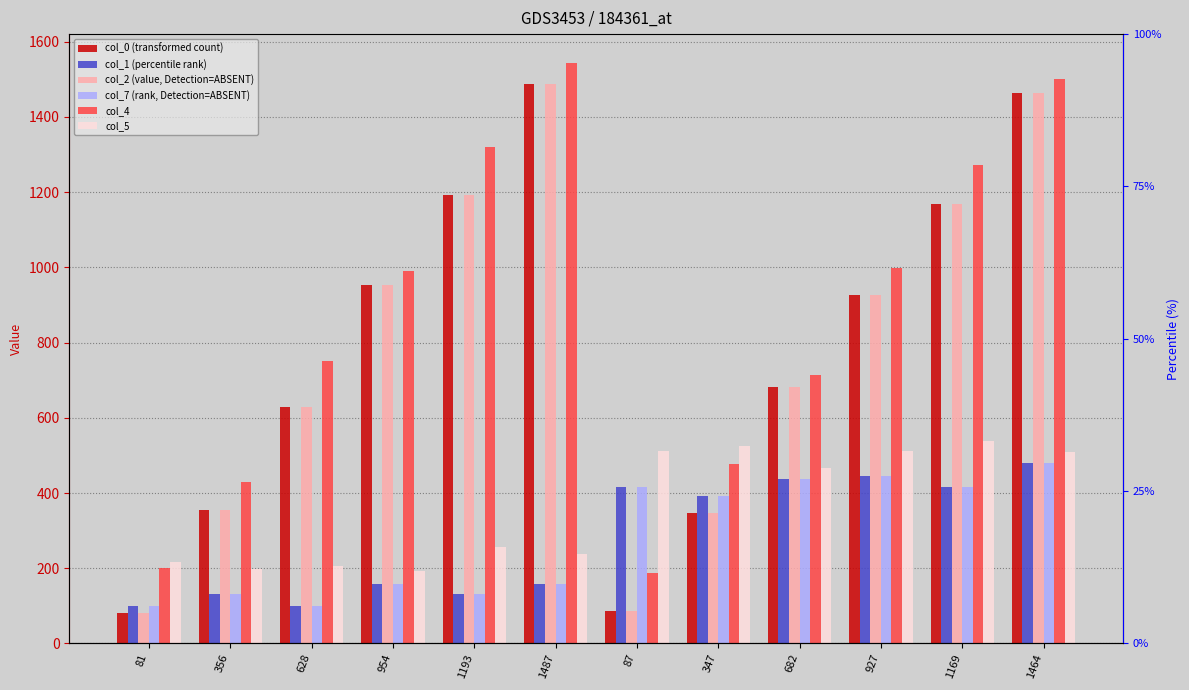

At how many categories does at least one series exceed 376?

11